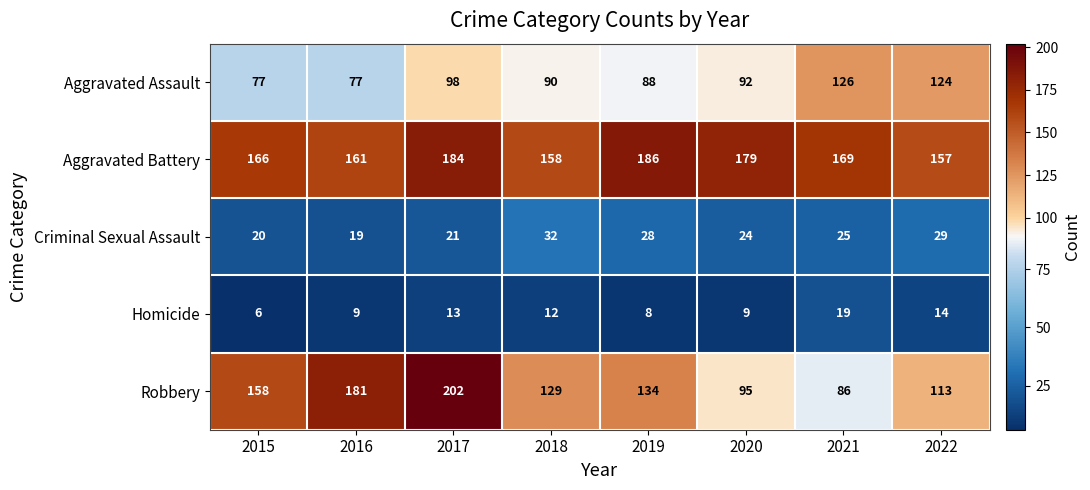

Between 2018 and 2019, which series saw the biggest shift?

Aggravated Battery